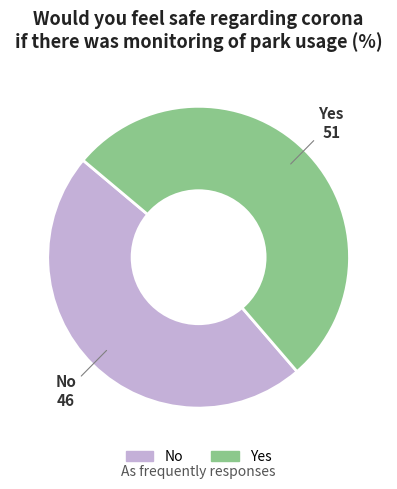

Is there any slice that represents more than half of the pie?

Yes